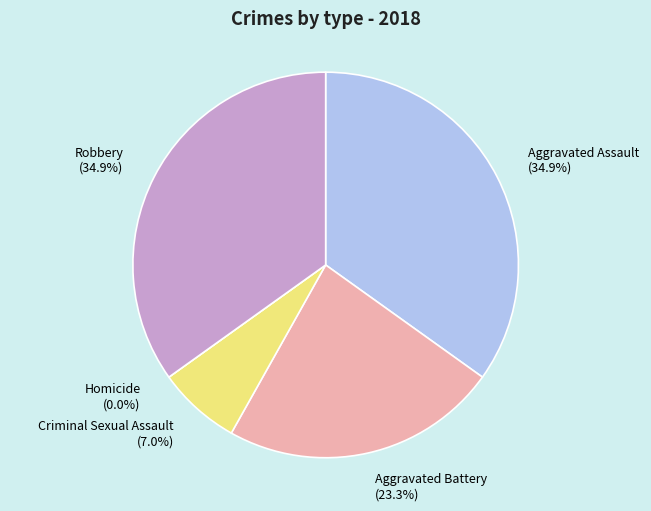

Is it true that Robbery is 35% of the pie?

True